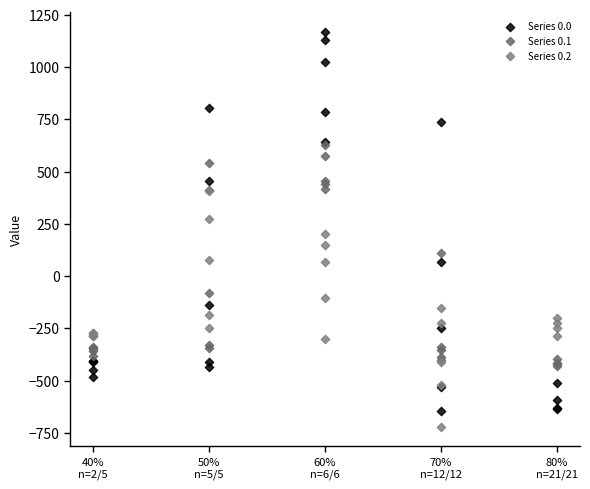

Which series reaches the minimum Y coordinate?

Series 0.2